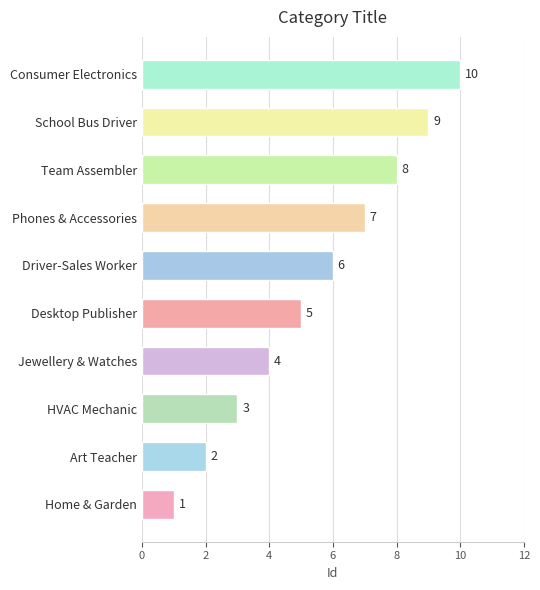

Is it true that the value at Consumer Electronics is 10?

True